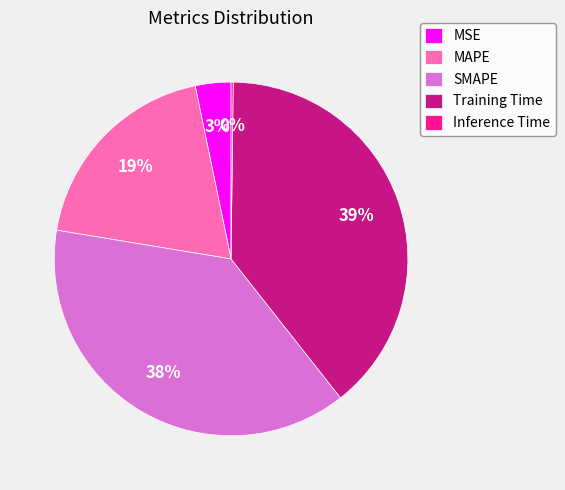

To the nearest percent, what is the average slice percentage?

20%